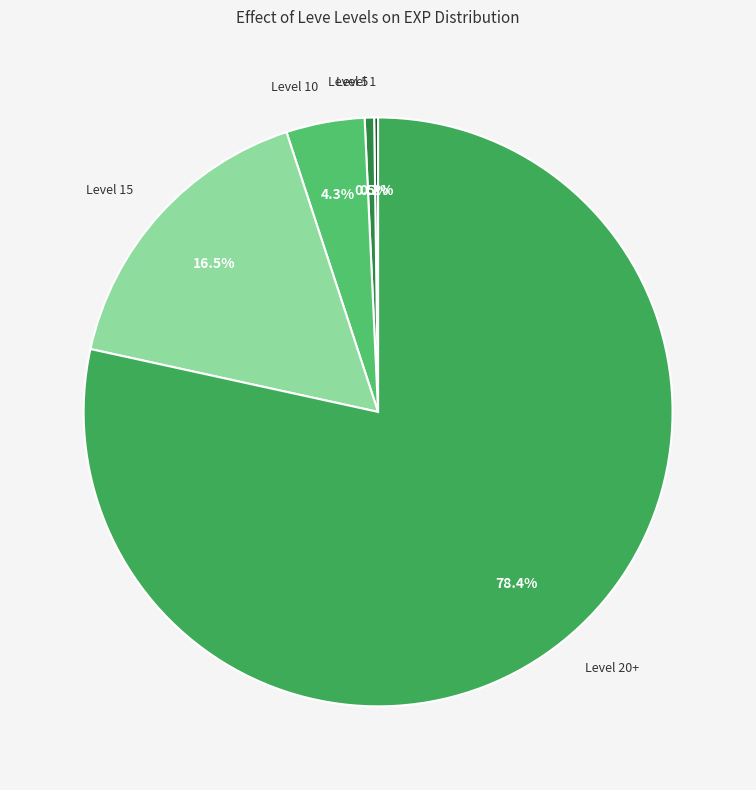

Which category has the biggest portion of the pie?

Level 20+